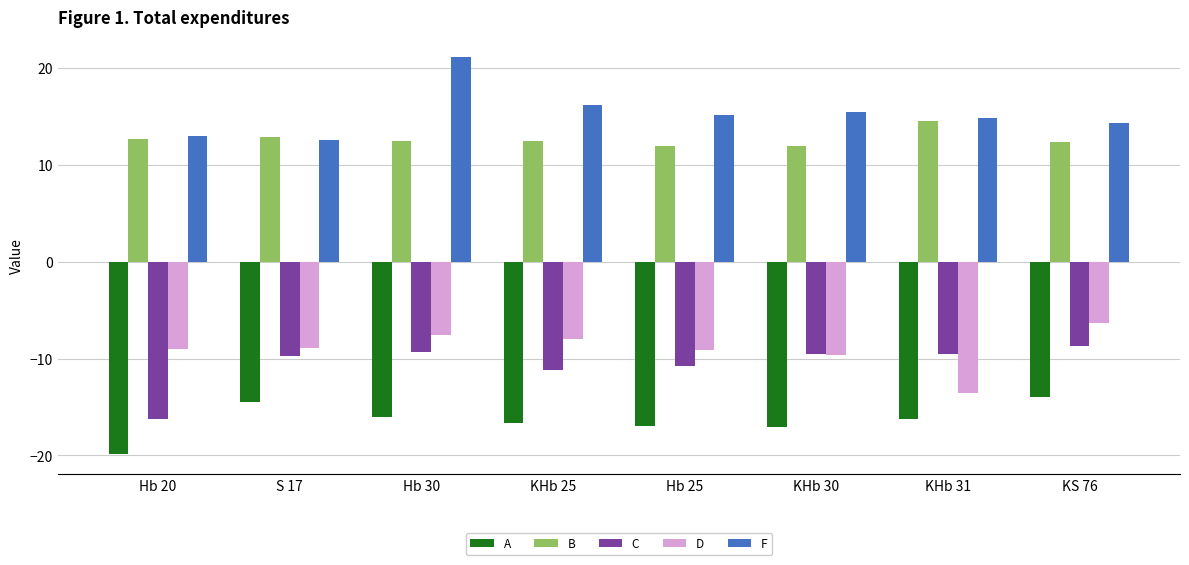

How many data points does each series have?

8